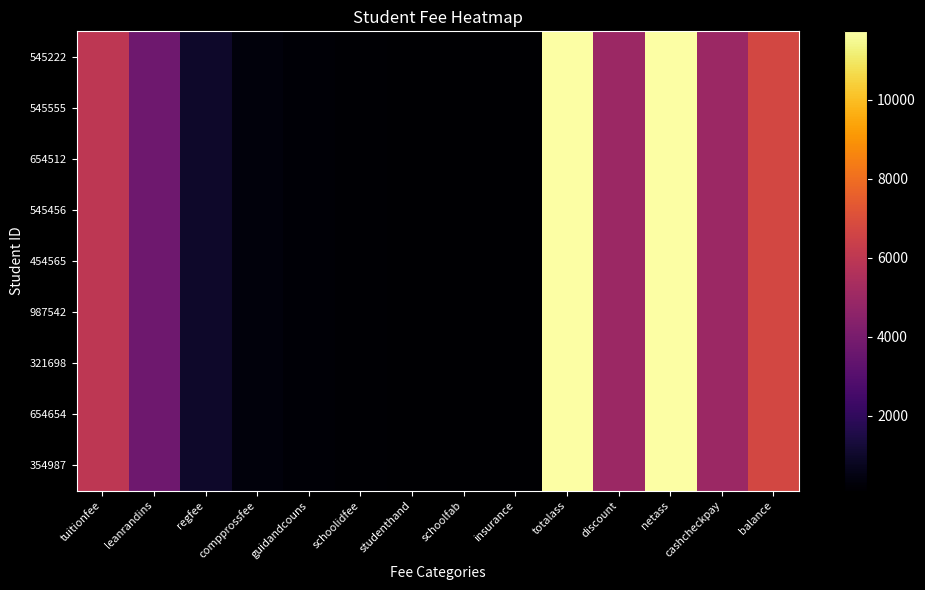

Which category has the lowest value across all series?

studenthand